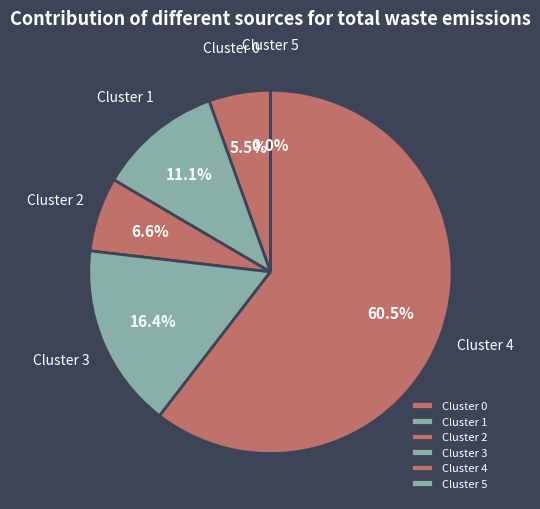

Which category accounts for the majority?

4